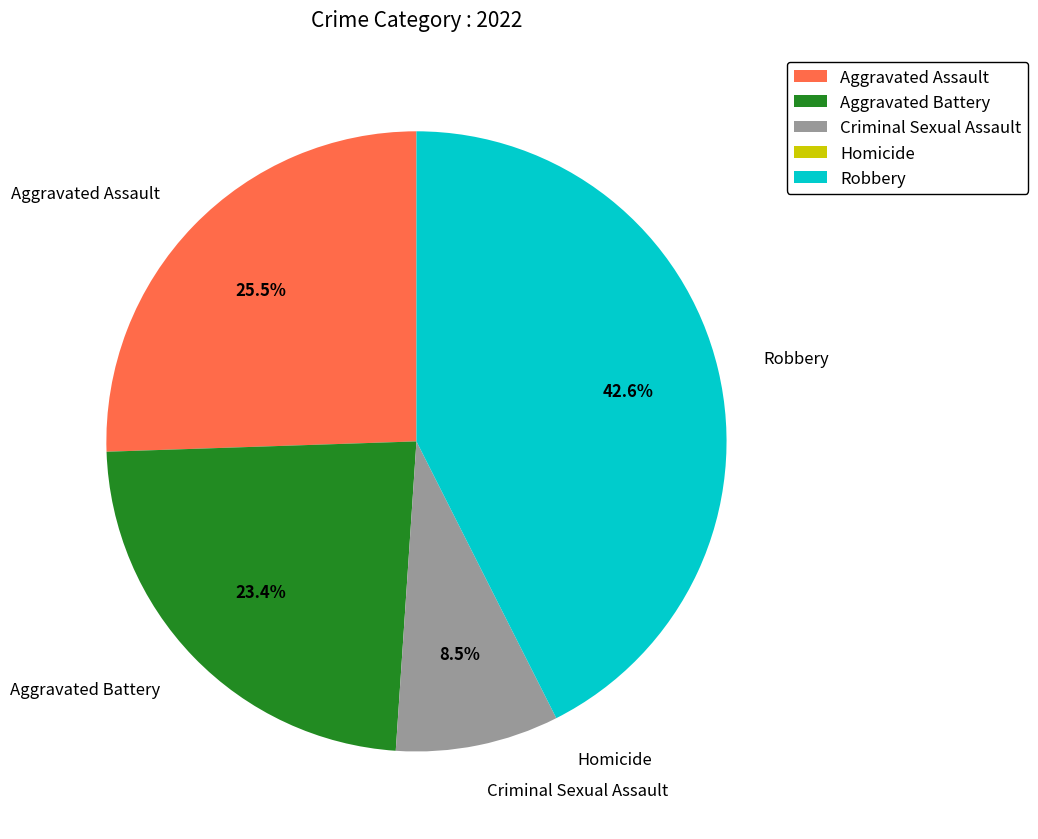

True or false: Aggravated Assault accounts for 33% of the total.

False